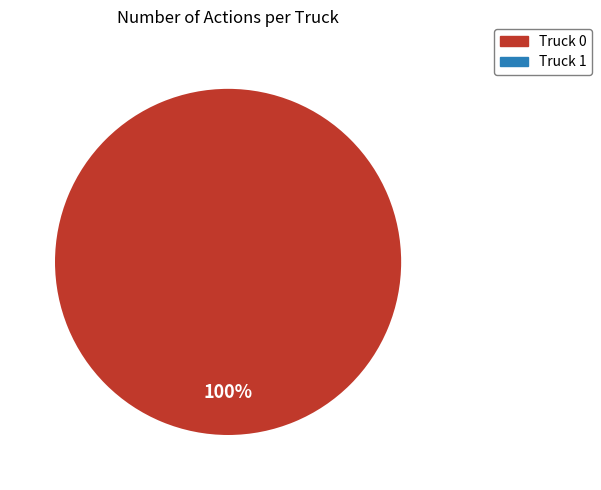

Is there a majority slice in this chart?

Yes